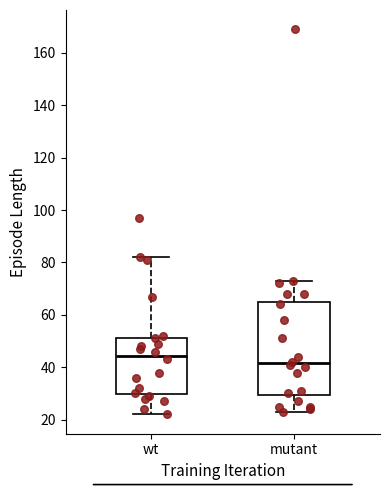

Where is the upper edge of the box for mutant on the y-axis? The values are not printed on the chart, so give them approximately, as read against the axis.

66